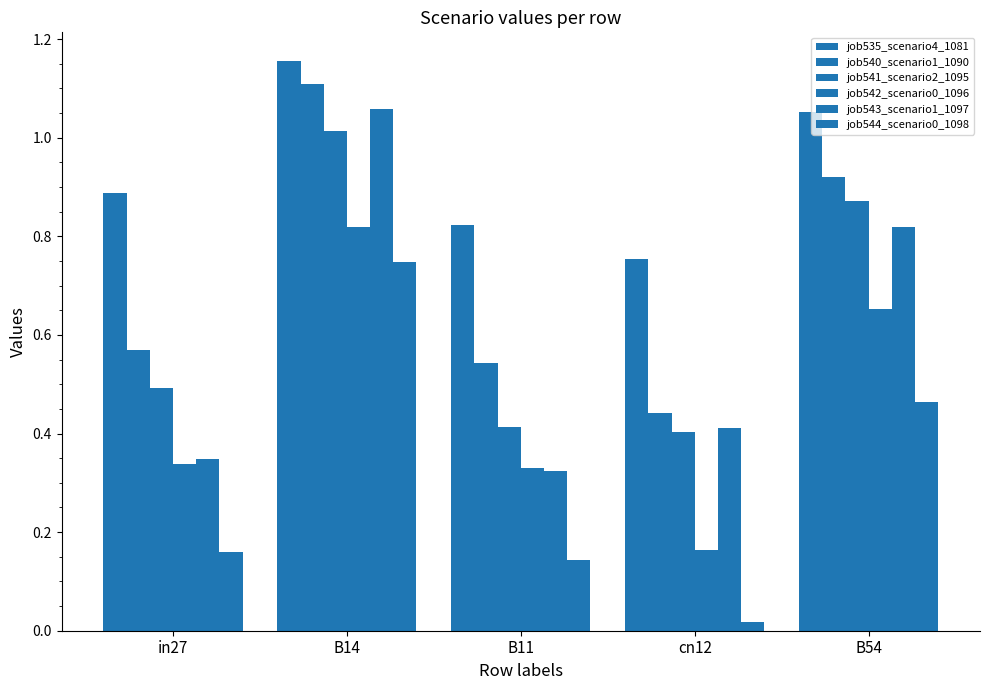

At which category is the sum across all series the highest?

B14